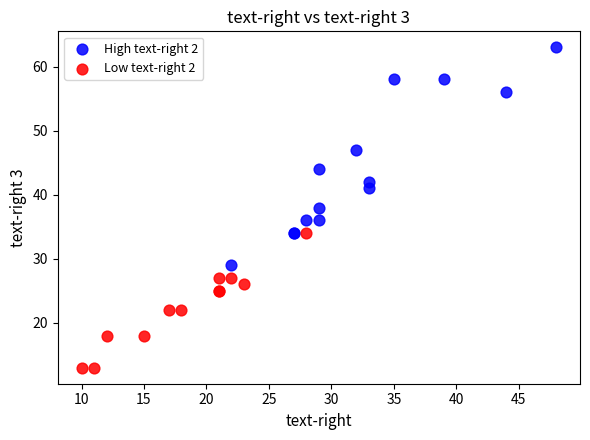

What are all the series names shown in the legend?

High text-right 2, Low text-right 2